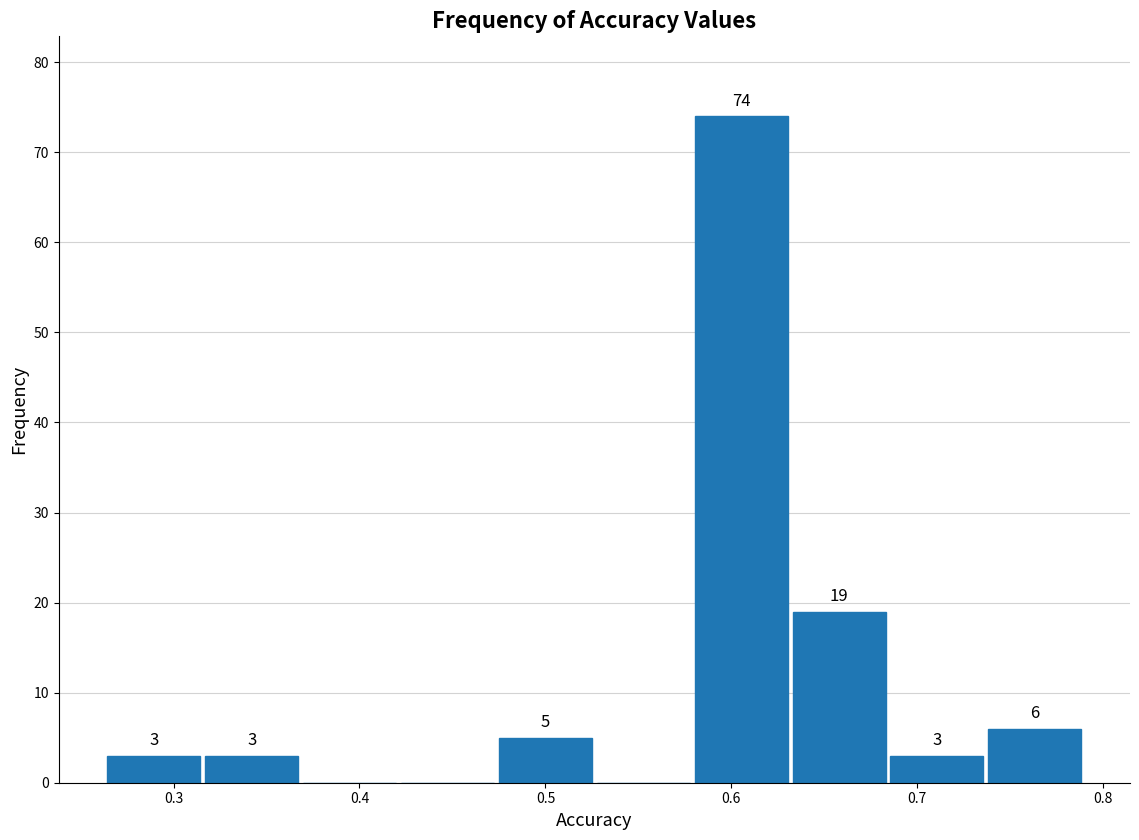

Which range on the x-axis has the tallest bar?

0.58 to 0.63